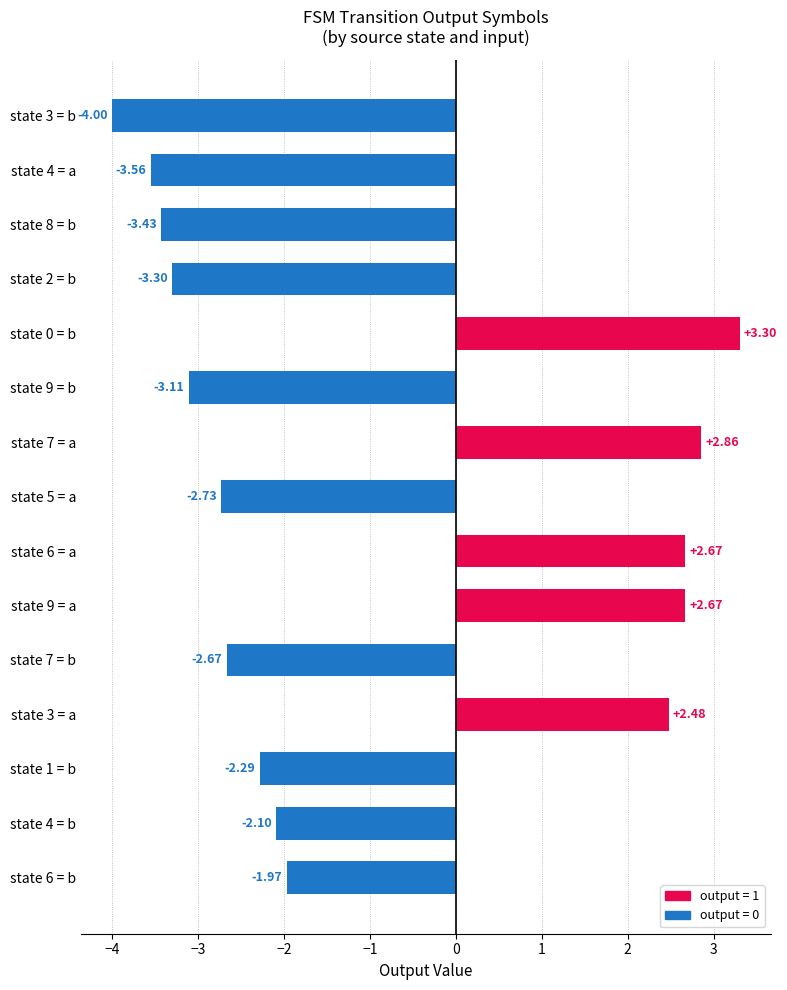

How many values are below -2?

9